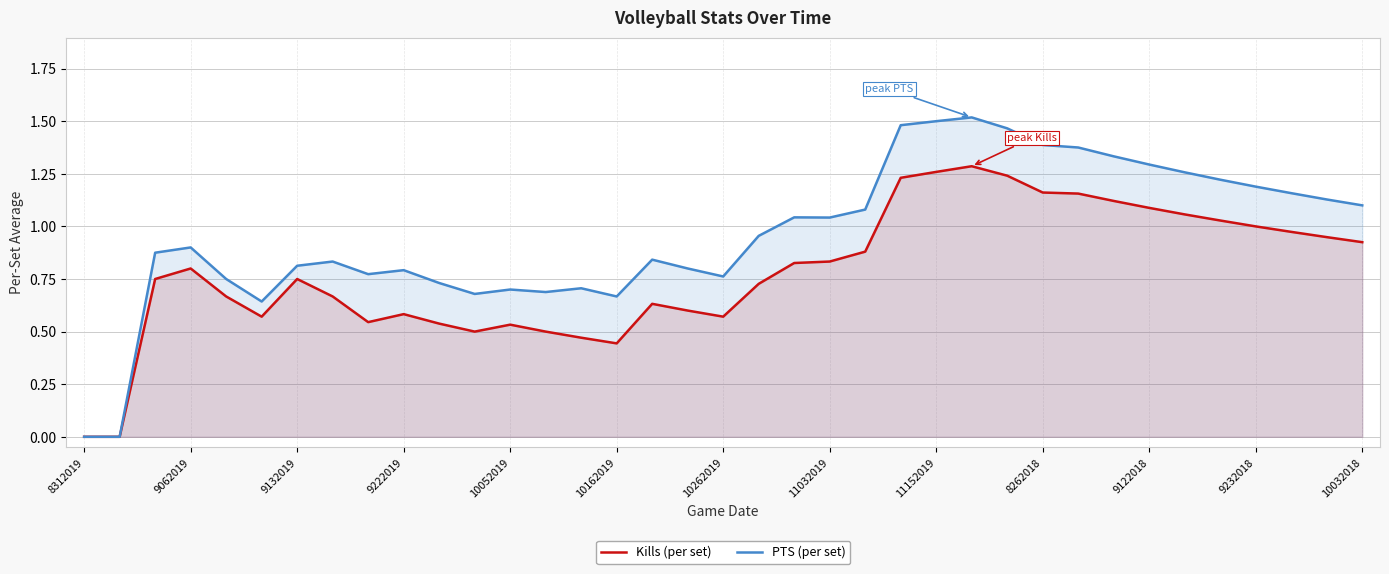

Does the chart have visible grid lines?

Yes